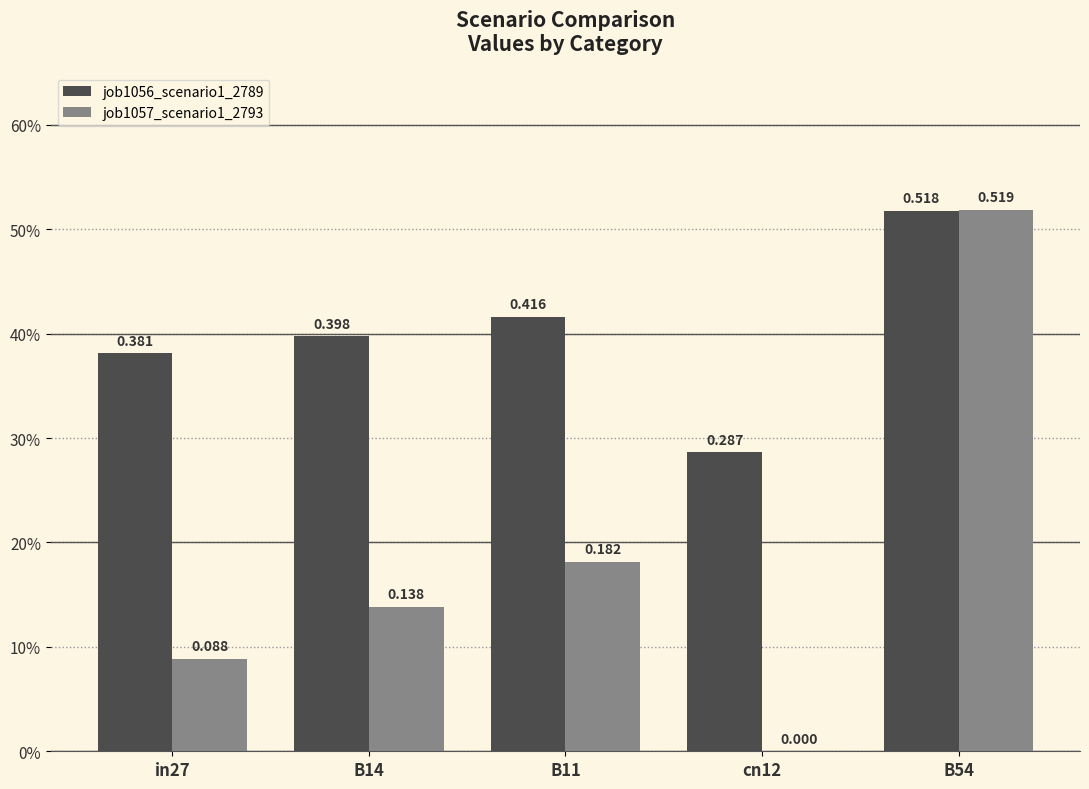

At how many categories does at least one series exceed 0?

5